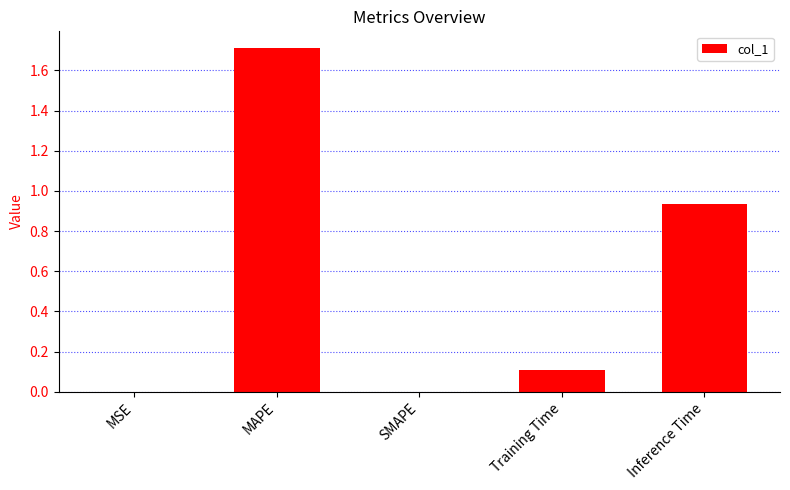

At which category does the chart reach its peak across all series?

MAPE